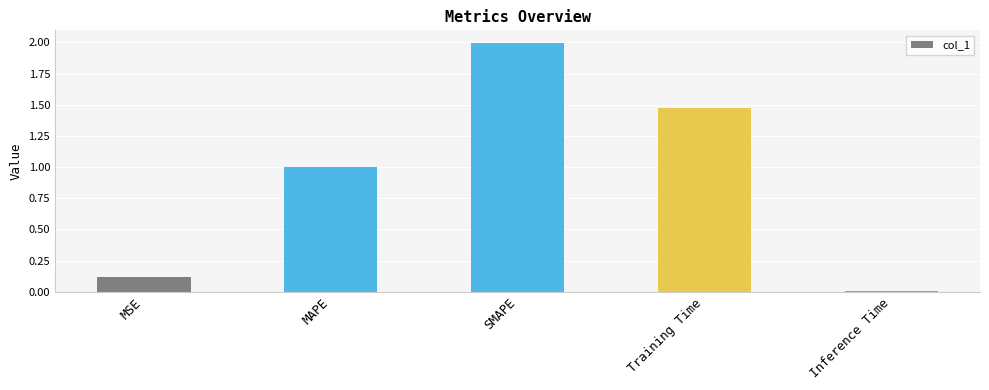

What is the value of the 2nd bar from the left?

1.0